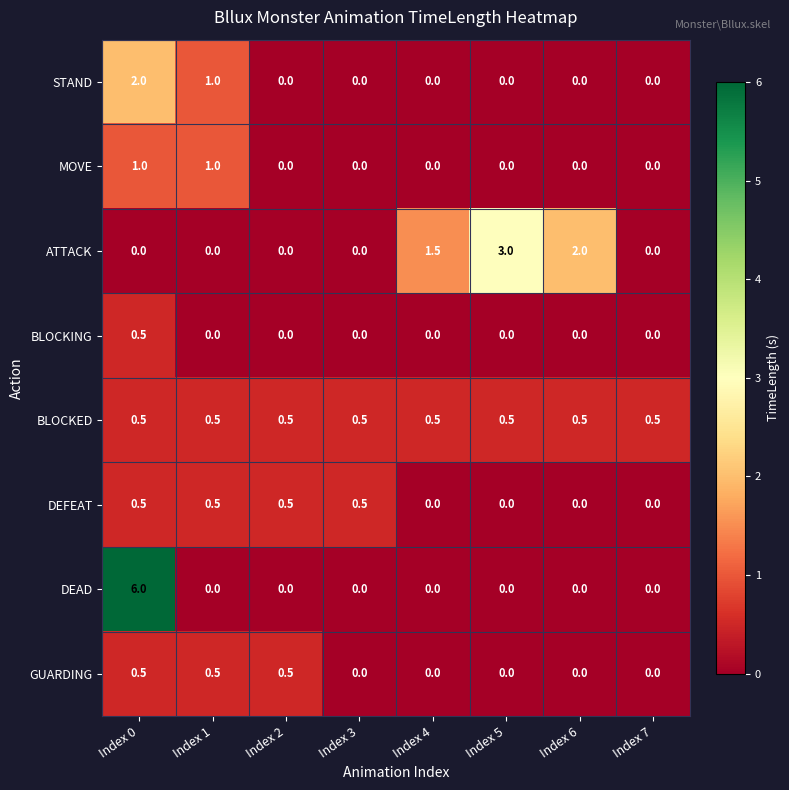

What is the sum of the ATTACK values at Index 5 and Index 1?

3.0